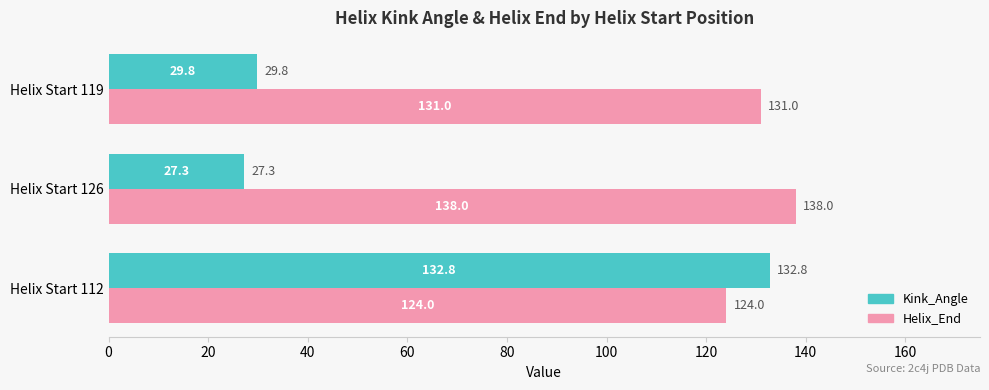

How many distinct data groups are displayed?

2